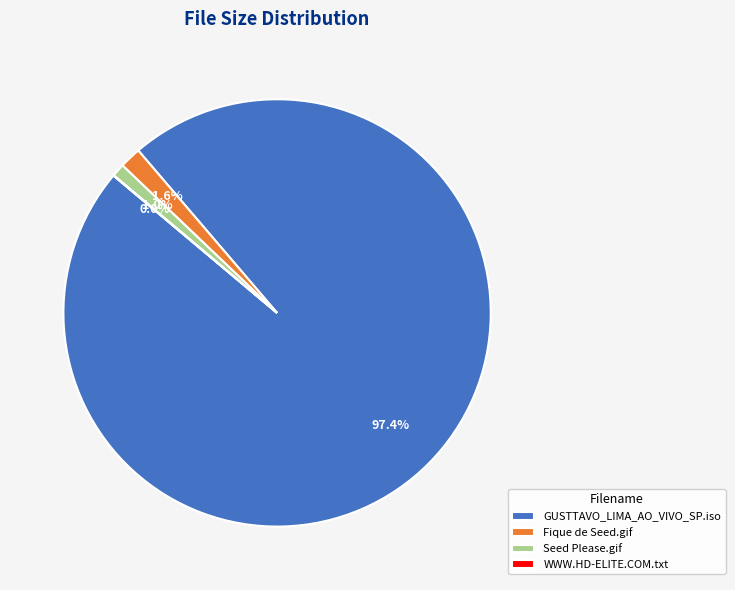

To the nearest percent, what is the average slice percentage?

25%